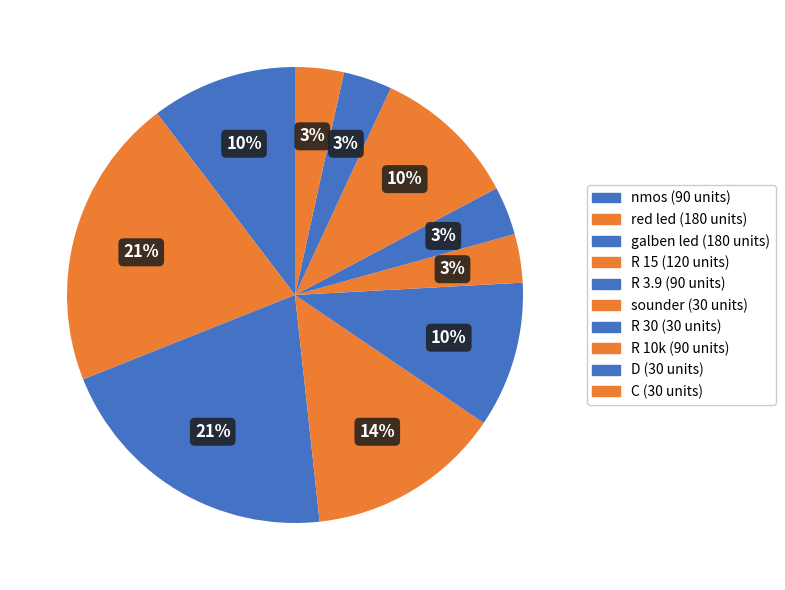

Which slice is the smallest?

sounder